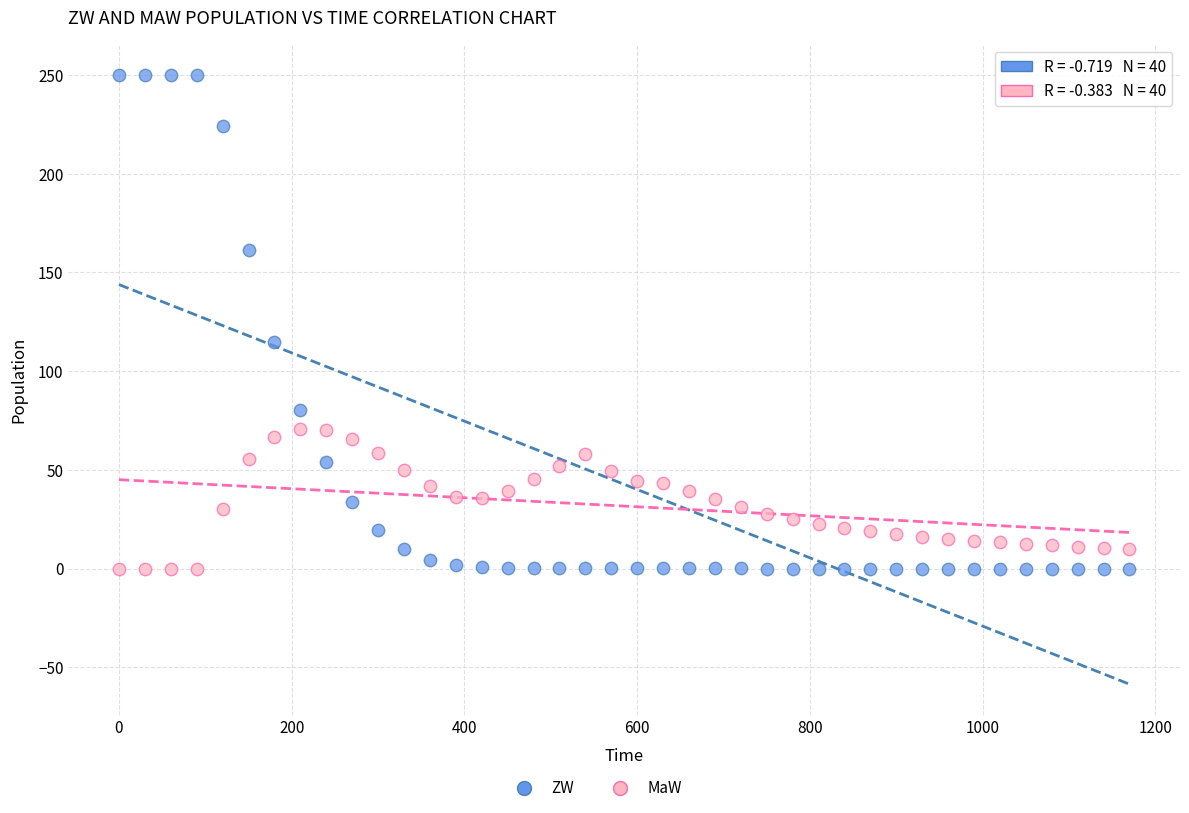

Which series has the widest spread of Y values?

ZW